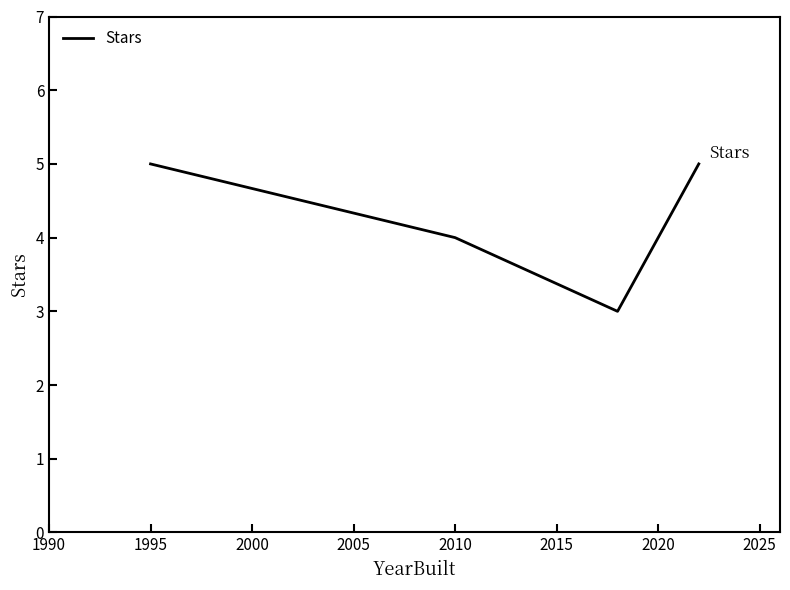

What is the greatest value displayed?

5